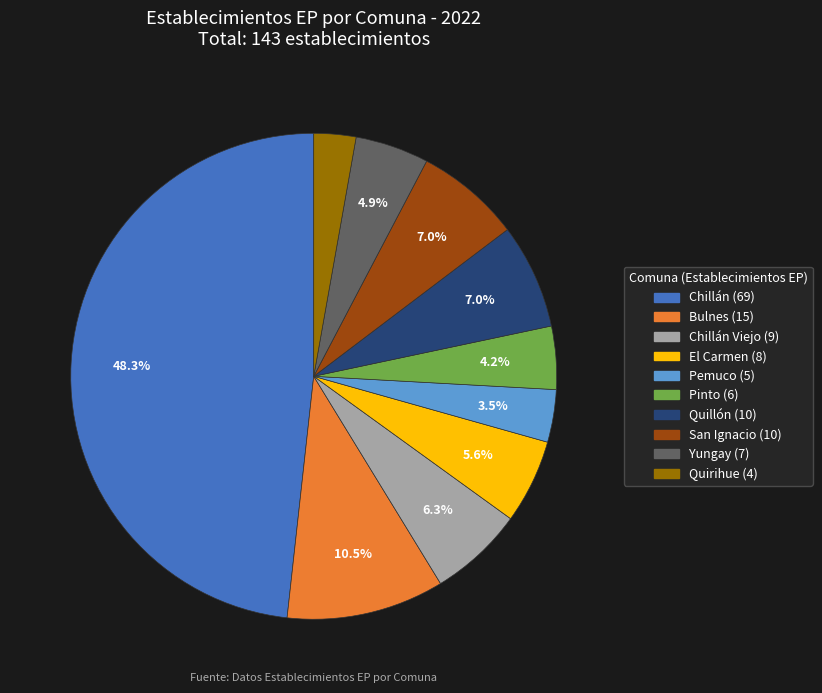

To the nearest percent, what is the difference between the largest and smallest slice percentages?

45%